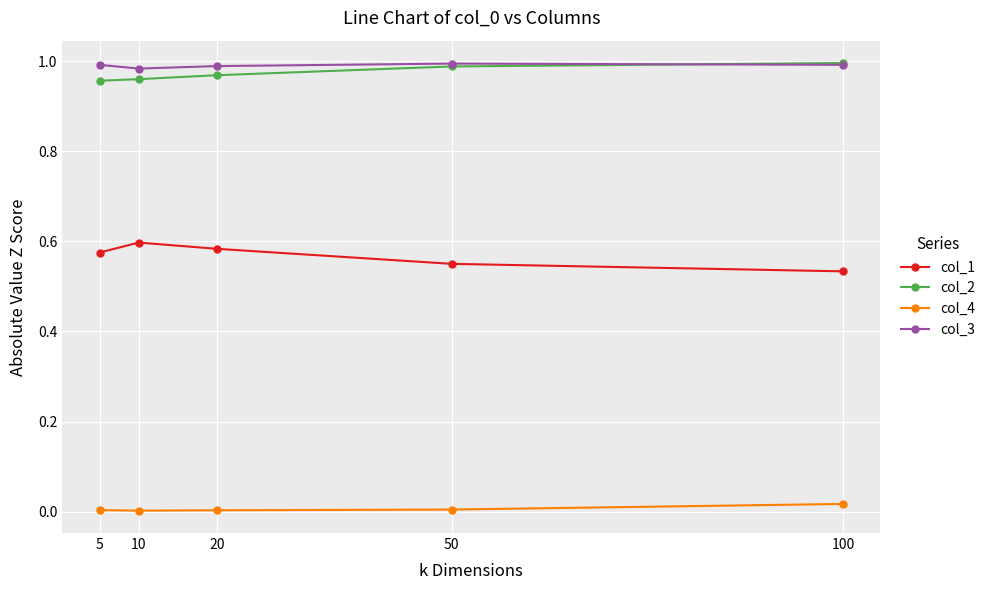

How many data points does each series have?

5